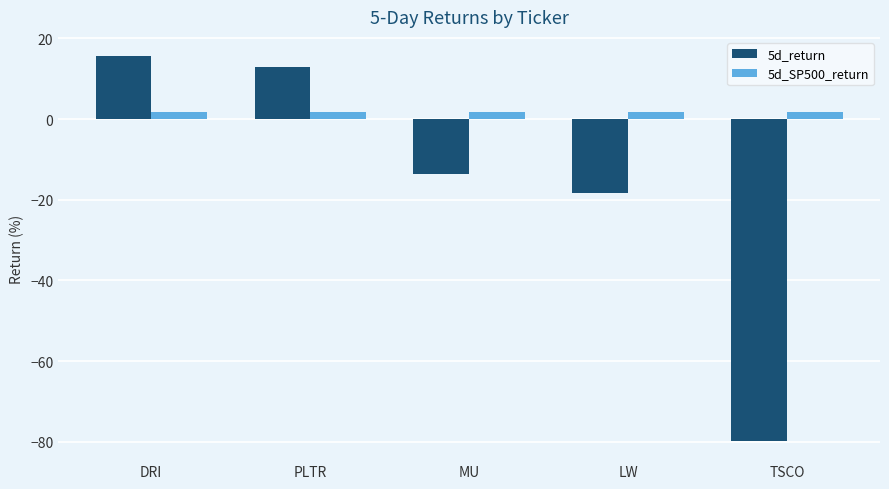

Is the value of 5d_SP500_return at DRI greater than the value of 5d_return at LW?

Yes